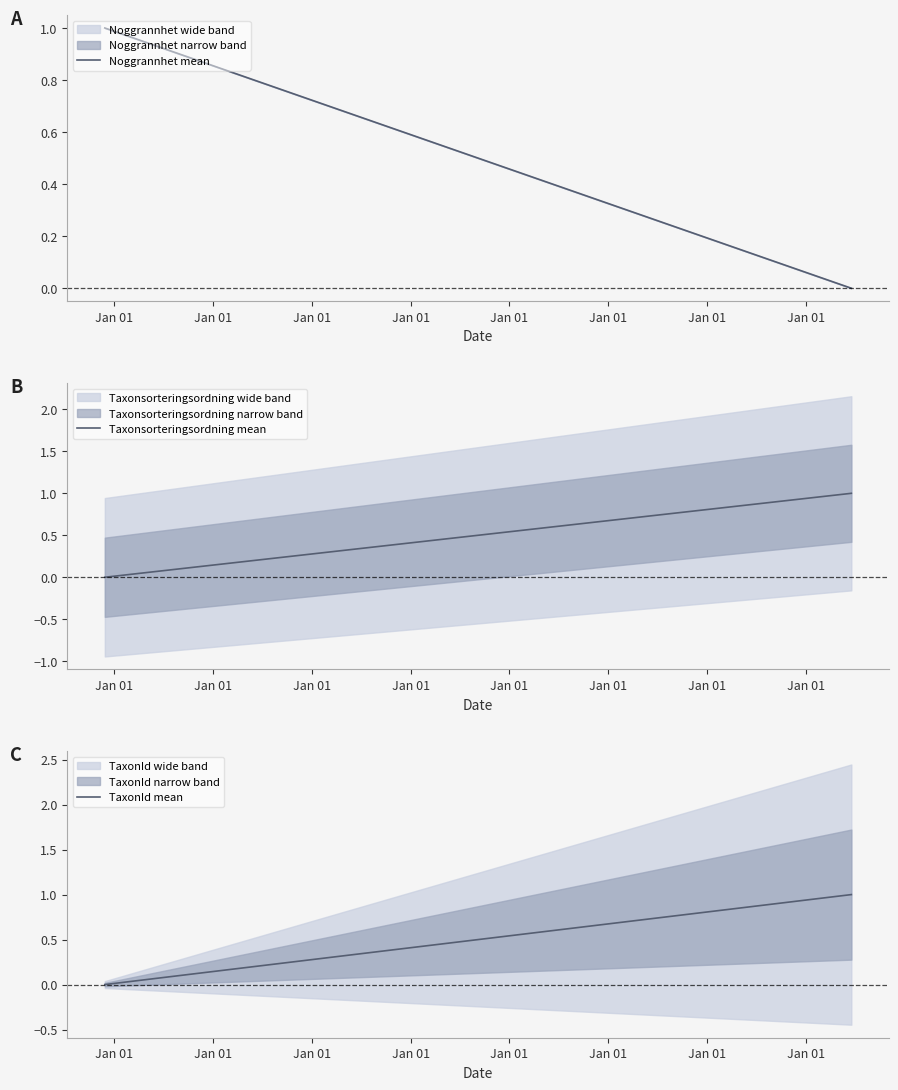

The Taxonsorteringsordning mean series shows 0 at Jan 01. True or false?

False